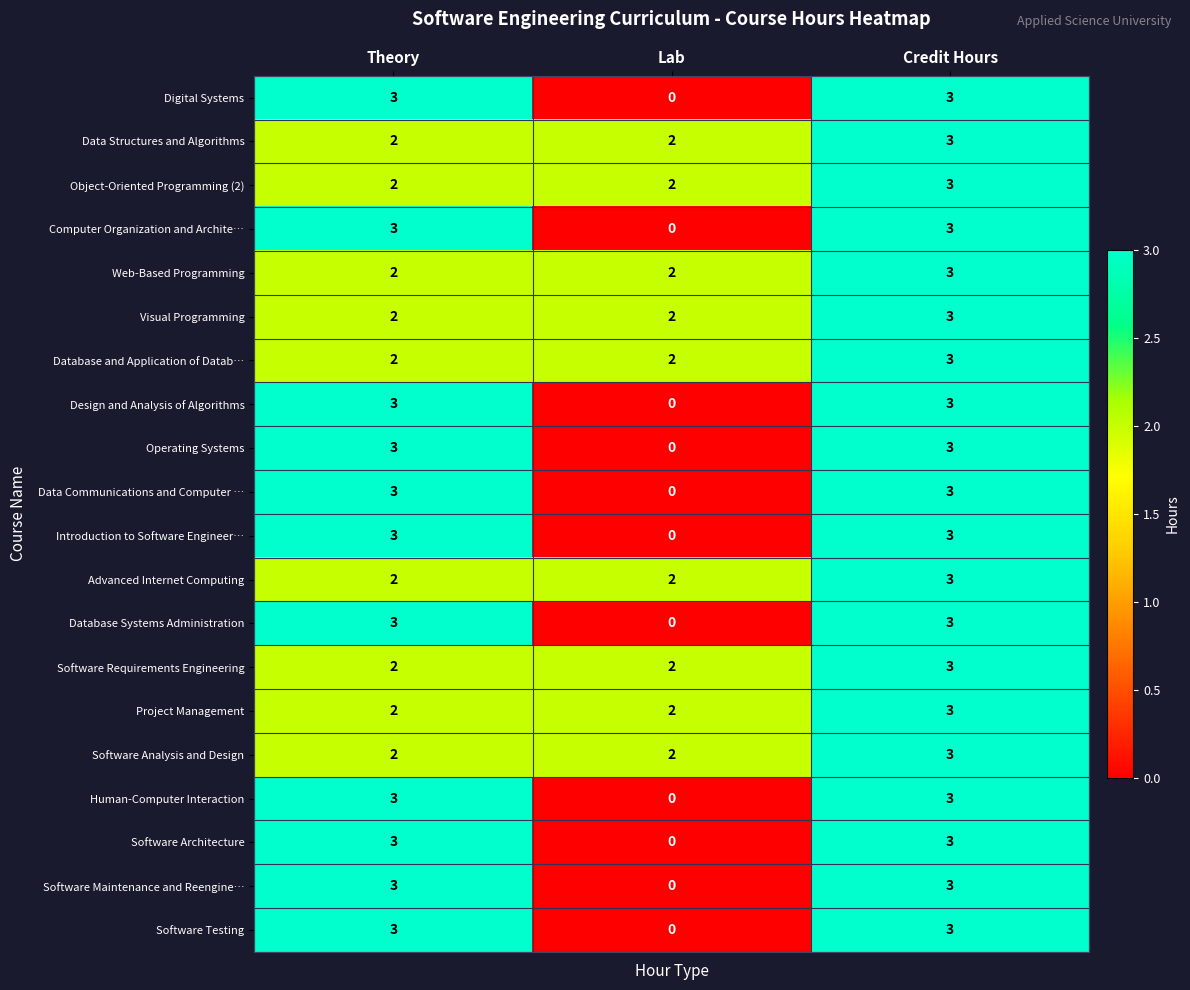

Count the Software Analysis and Design values in the range 2 to 3.

3